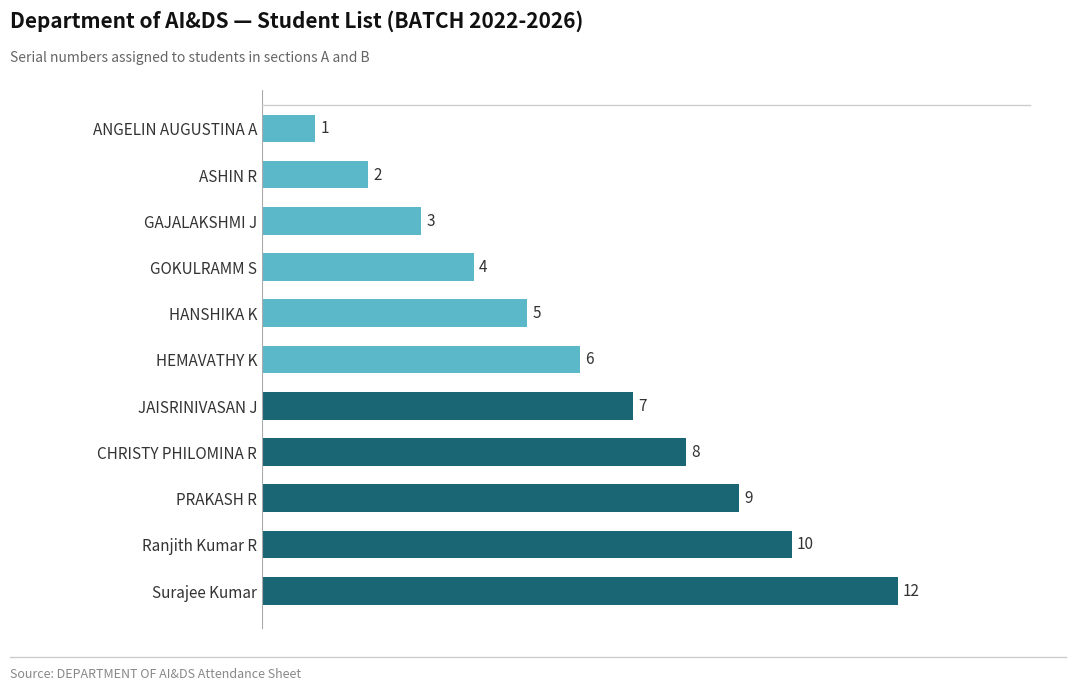

At which label is the value closest to 6?

HEMAVATHY K